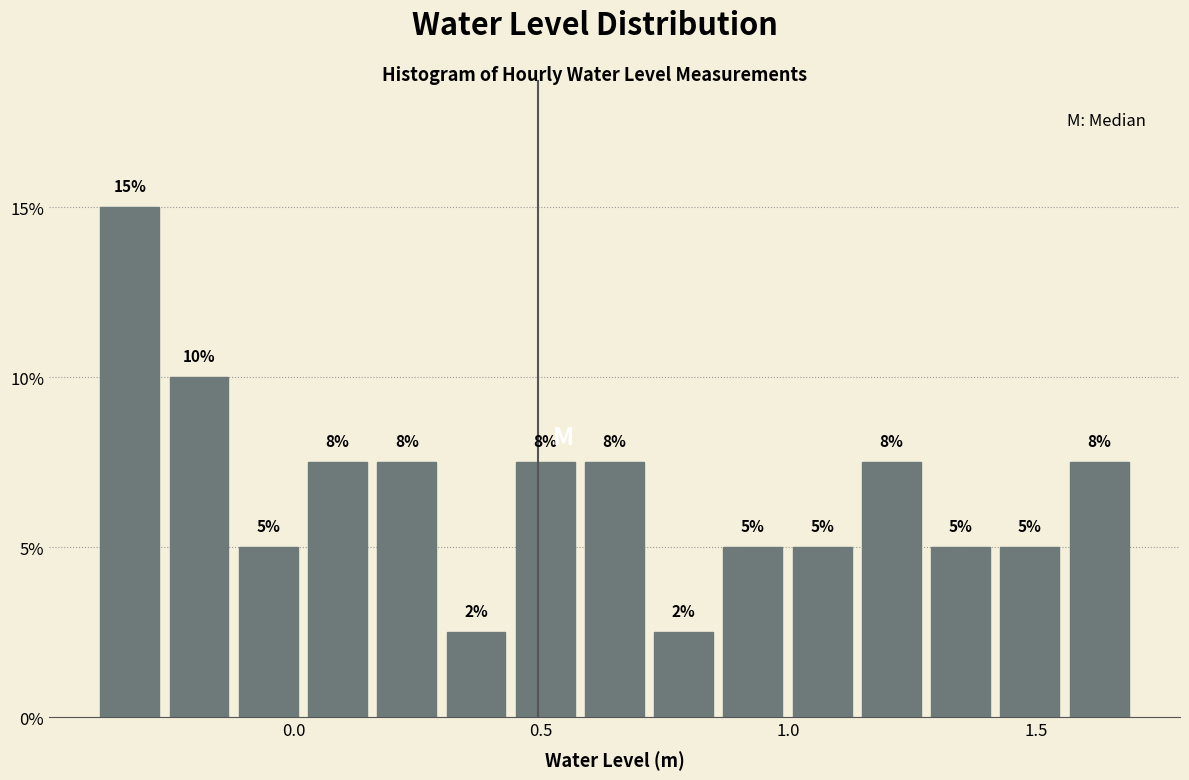

Read against the x-axis, roughly where is the centre of the tallest bar?

-0.35